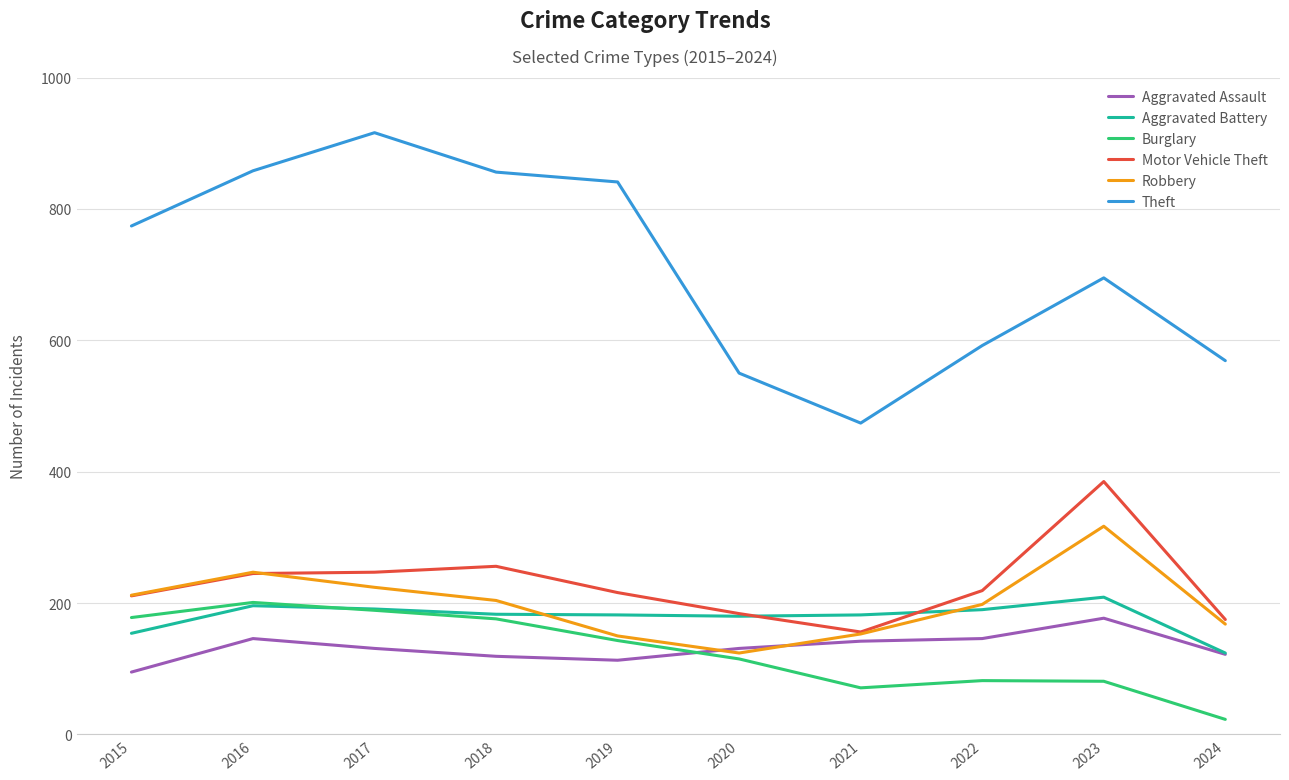

The Aggravated Battery series shows 293 at 2019. True or false?

False